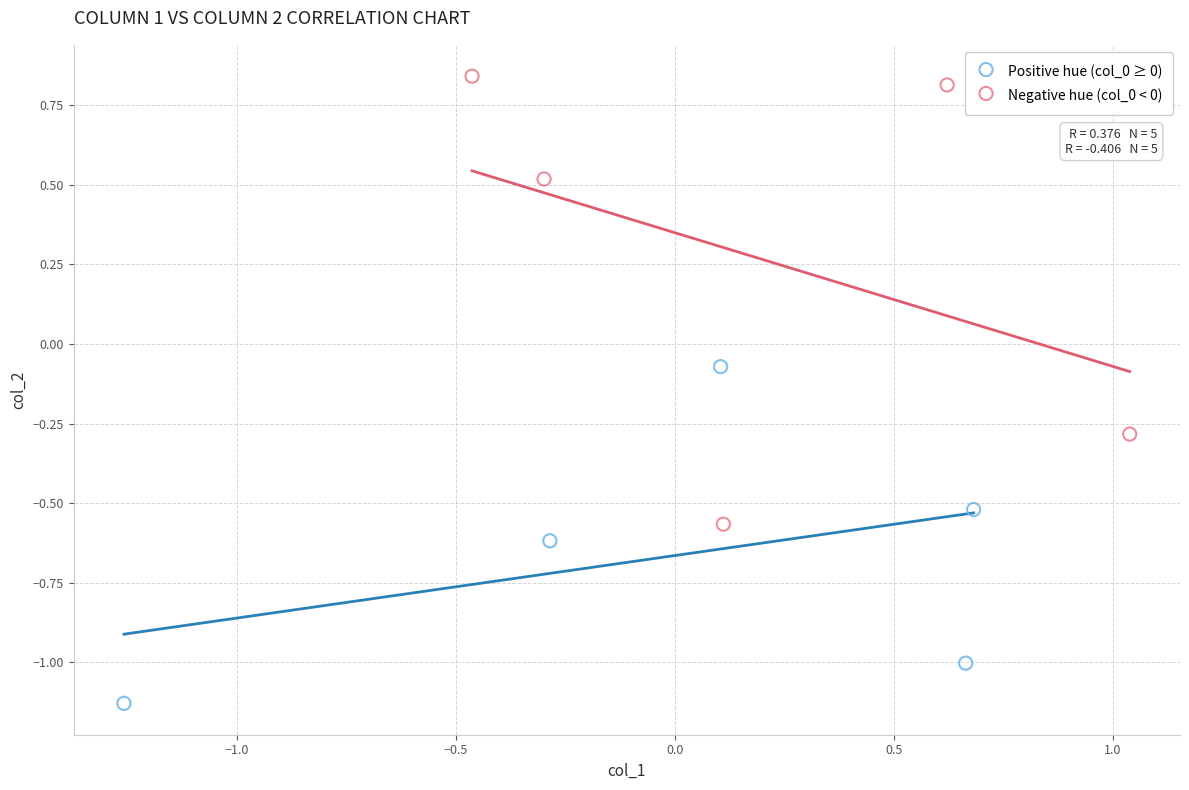

Which series has the widest spread of Y values?

Negative hue (col_0 < 0)